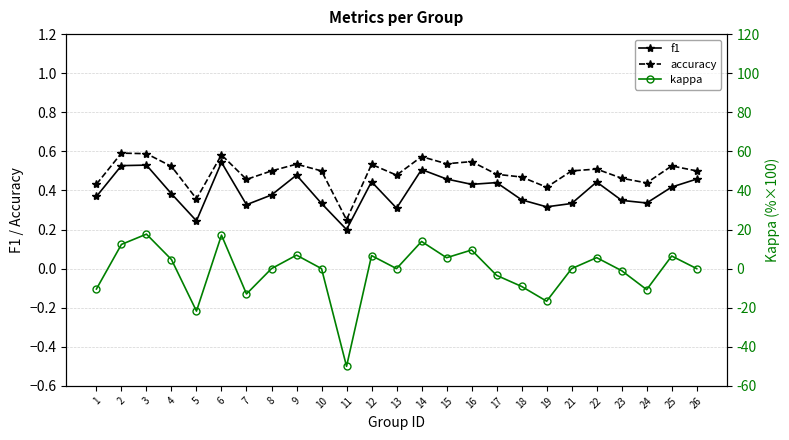

How many distinct data groups are displayed?

3